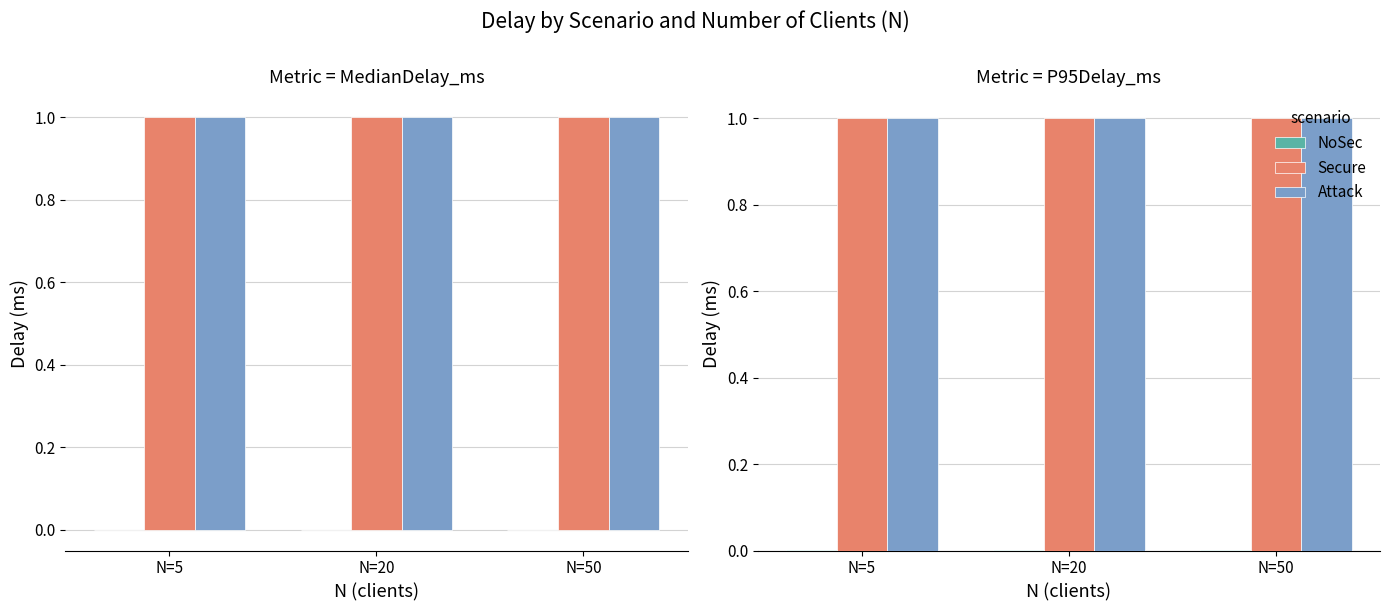

Reading left to right, extract all data points from this chart.

NoSec: N=5=0.0	N=20=0.0	N=50=0.0
Secure: N=5=1.0	N=20=1.0	N=50=1.0
Attack: N=5=1.0	N=20=1.0	N=50=1.0